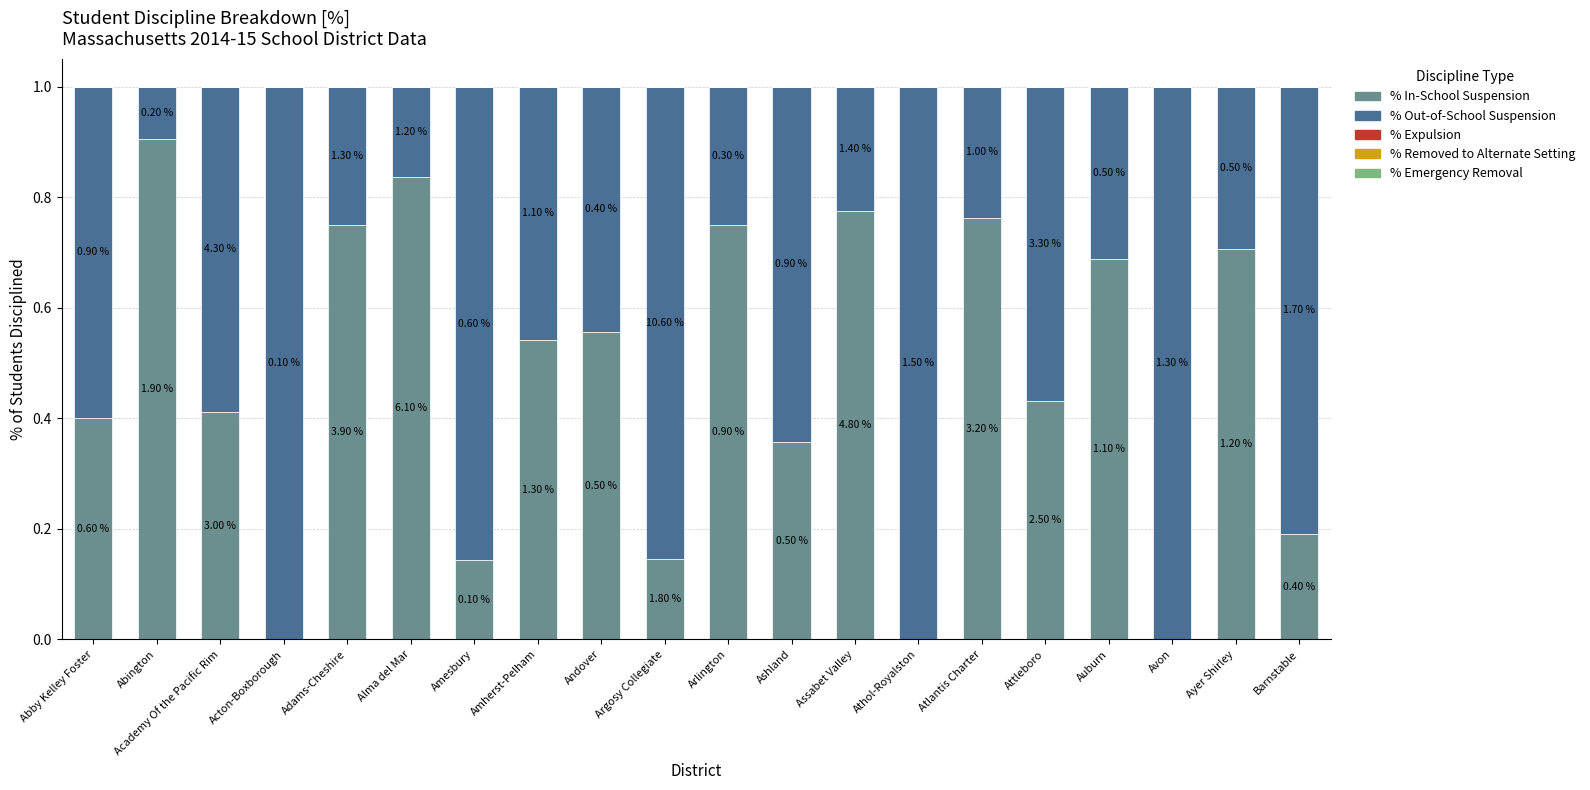

Does the chart contain stacked bars?

Yes